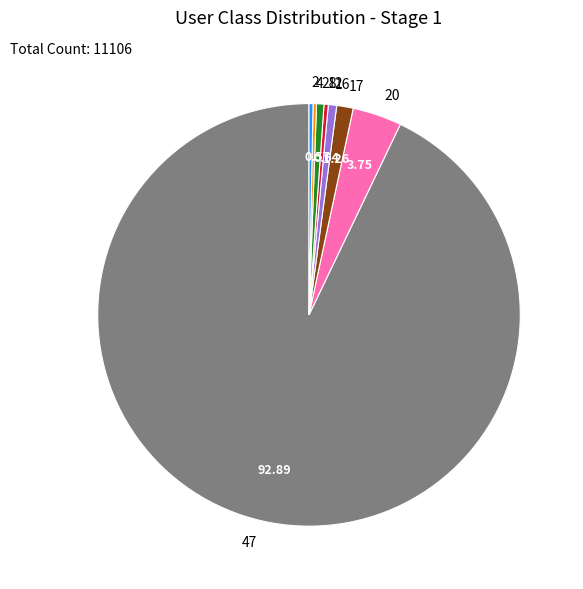

Which has a higher value, 12 or 17?

17